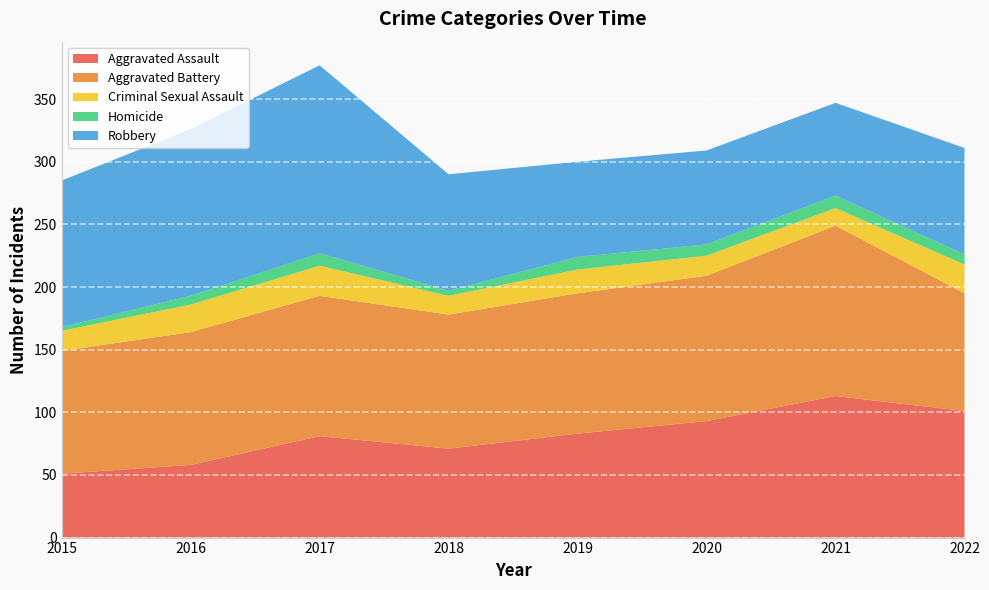

Reading left to right, list all the values displayed in this chart.

Aggravated Assault: 51	58	81	71	83	93	113	101
Aggravated Battery: 98	106	112	107	112	116	136	94
Criminal Sexual Assault: 16	22	24	15	19	16	14	23
Homicide: 3	7	10	4	10	9	10	8
Robbery: 117	133	150	93	76	75	74	85